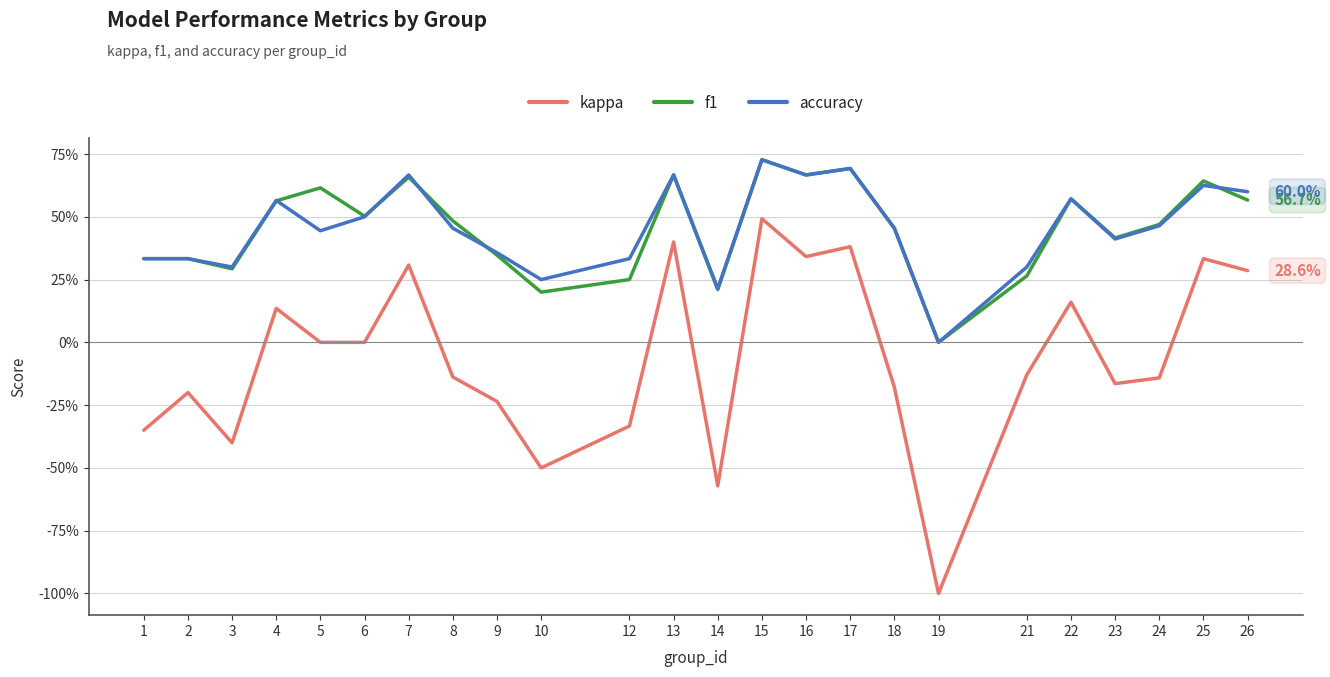

What is the greatest value displayed?

0.7